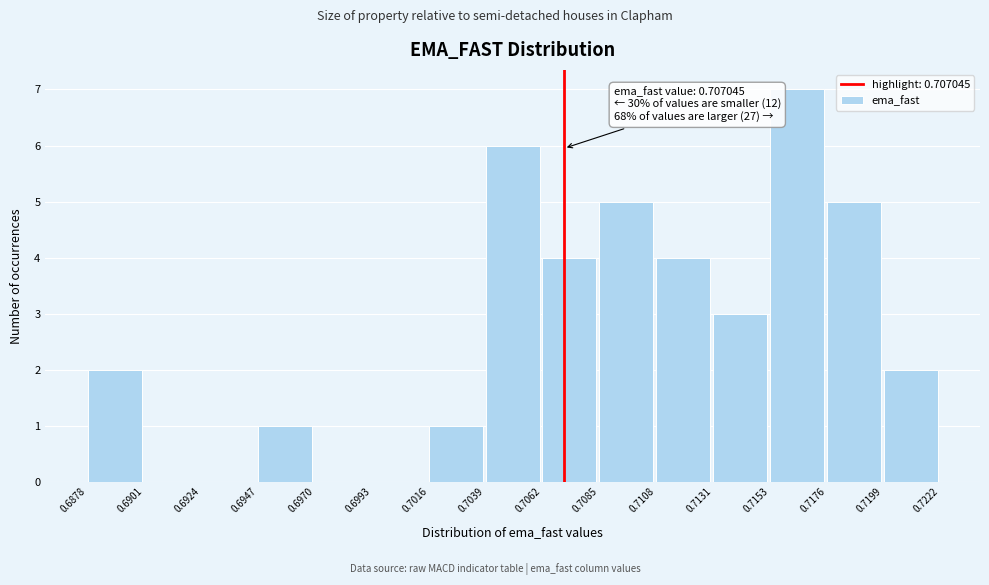

Which range on the x-axis has the tallest bar?

0.7153 to 0.7176